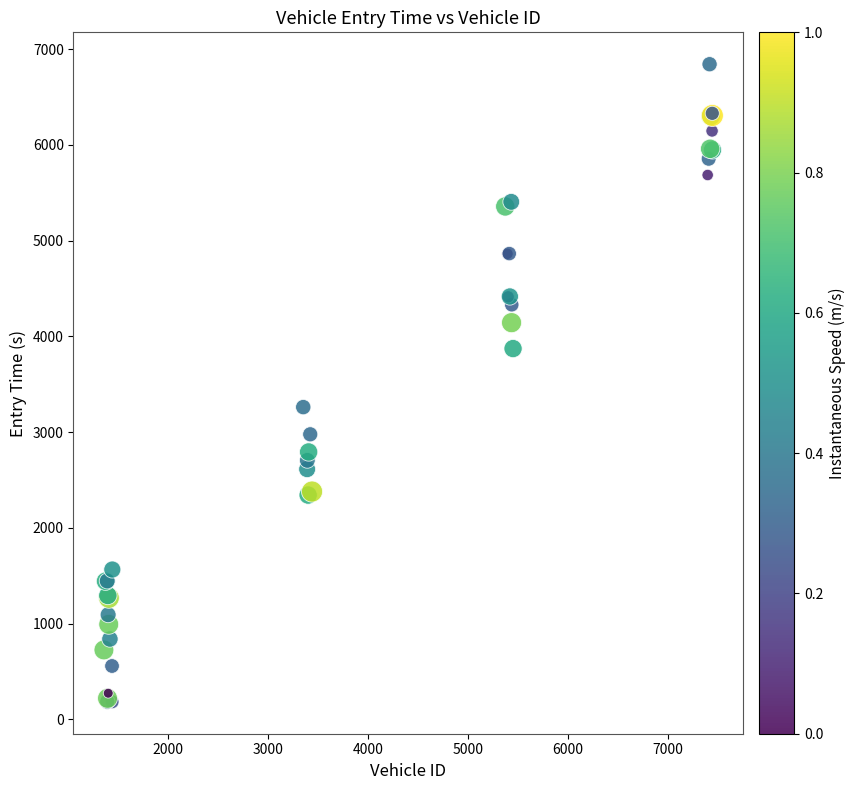

What Y value in the scatter plot is closest to 3513?

3262.2